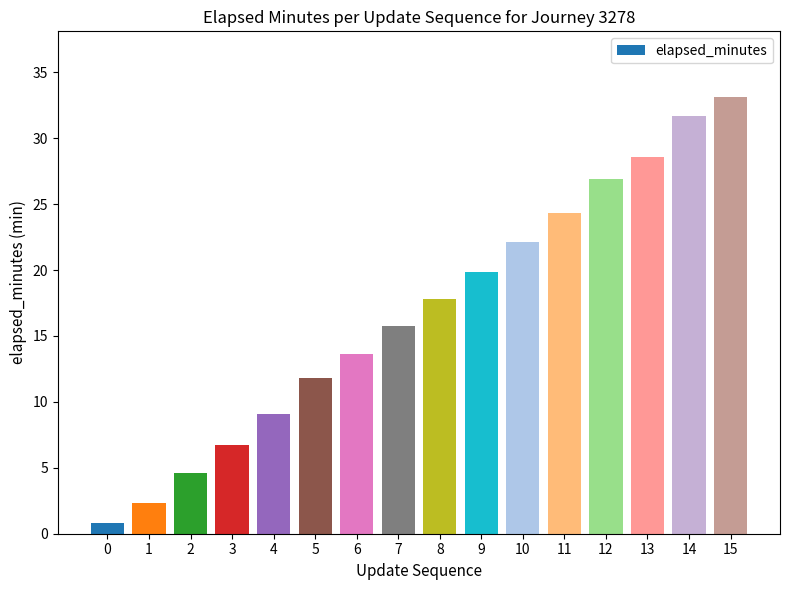

What is the sum of all values?

269.3